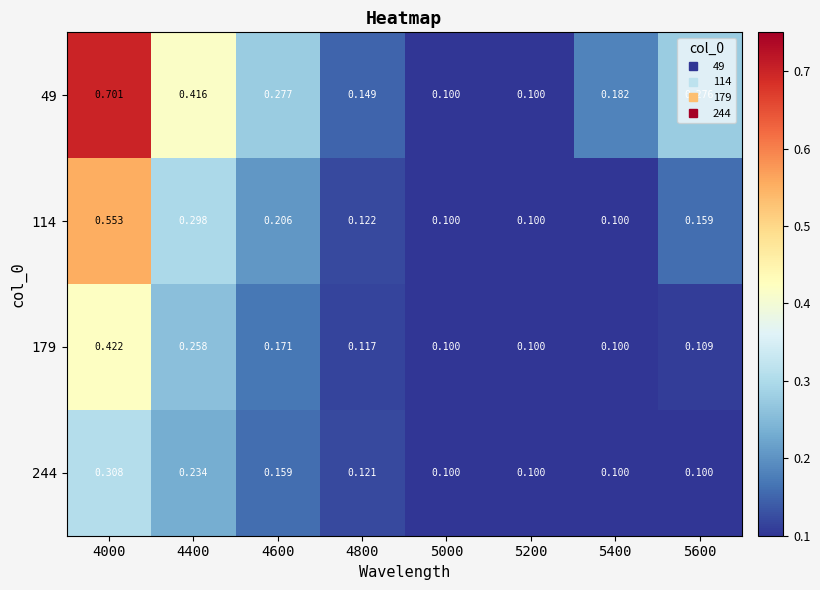

Is the value of 244 at 5200 greater than the value of 114 at 4000?

No